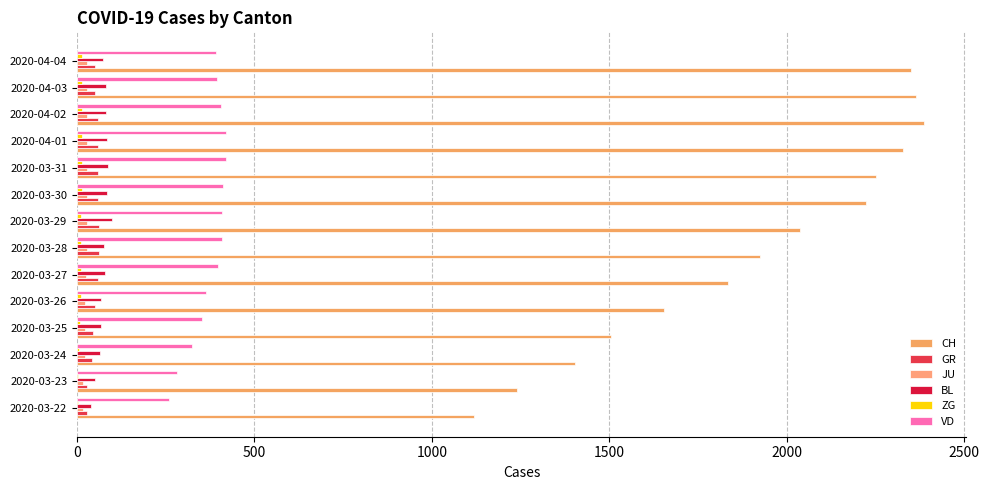

What is the maximum value for BL?

99